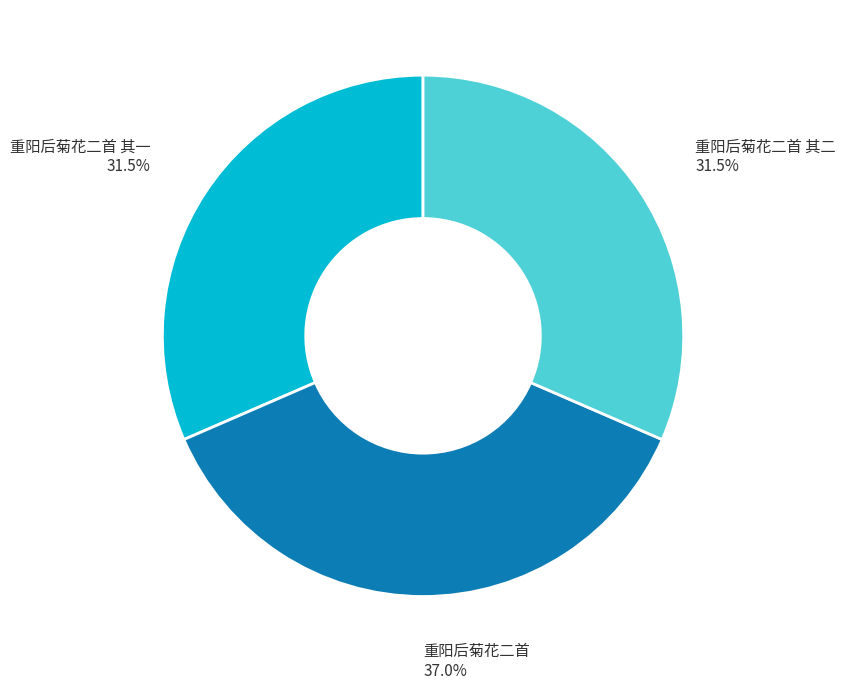

Is there a majority slice in this chart?

No